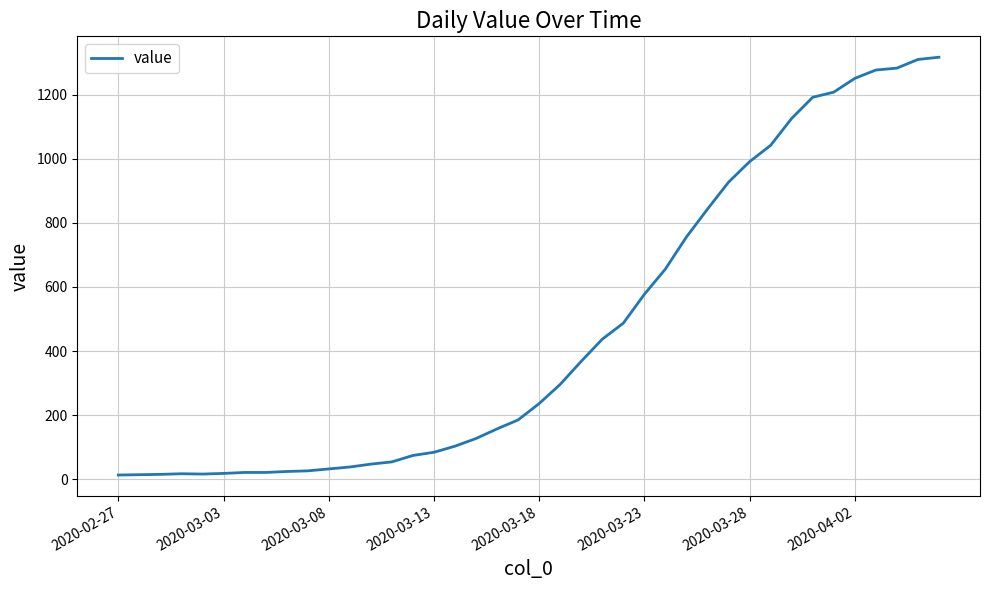

What is the greatest value displayed?

1317